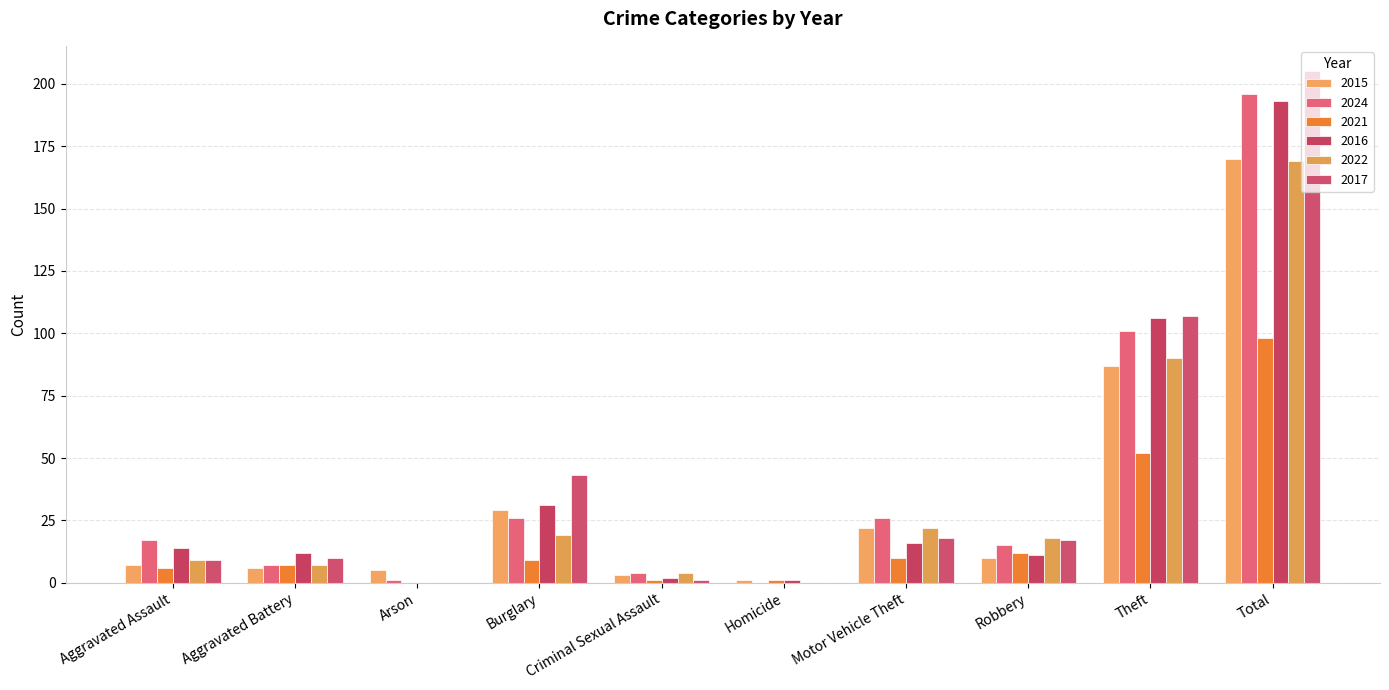

What is the sum of all 2024 values?

393